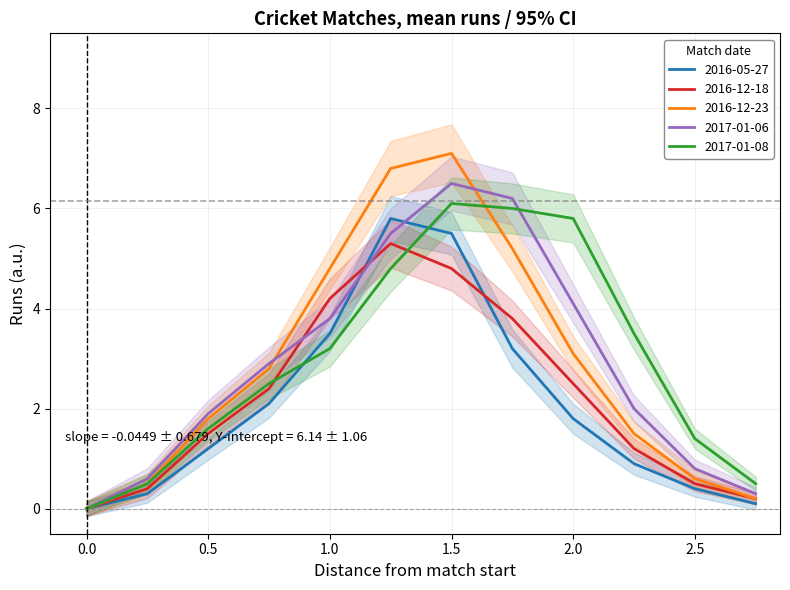

What is the difference between the maximum and minimum values in the 2017-01-06 series?

6.5